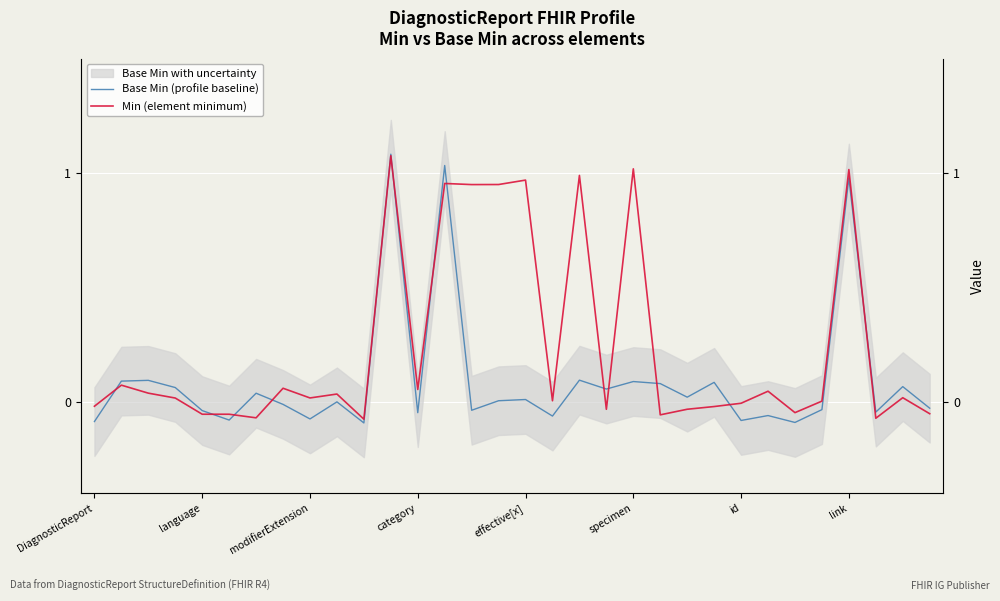

List the series in order of their overall mean, highest first.

Min (element minimum), Base Min (profile baseline)